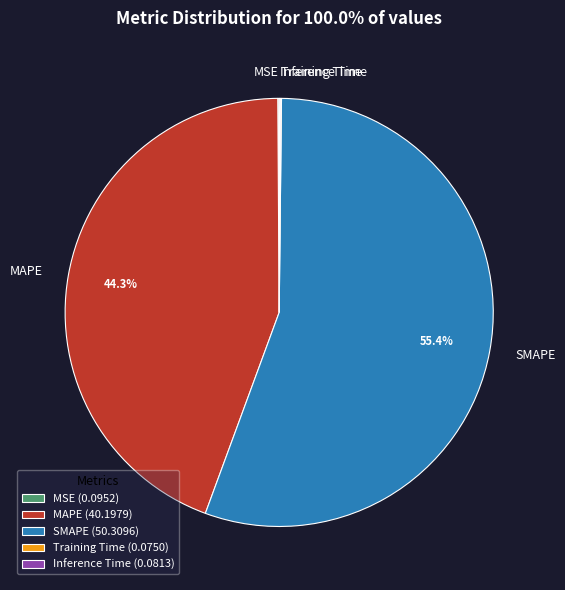

To the nearest percent, what percentage of the pie is SMAPE?

55%